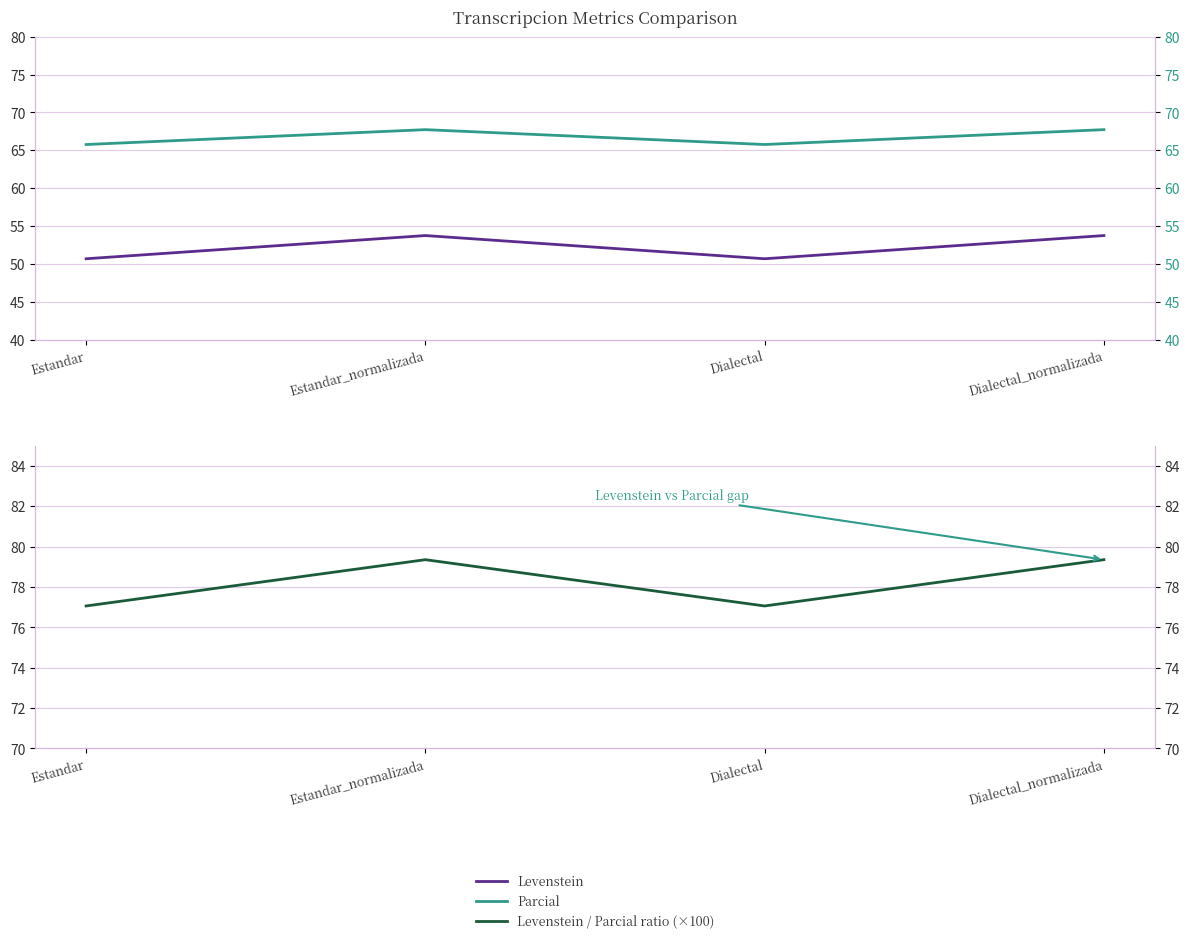

What is the label of the 3rd point from the right?

Estandar_normalizada